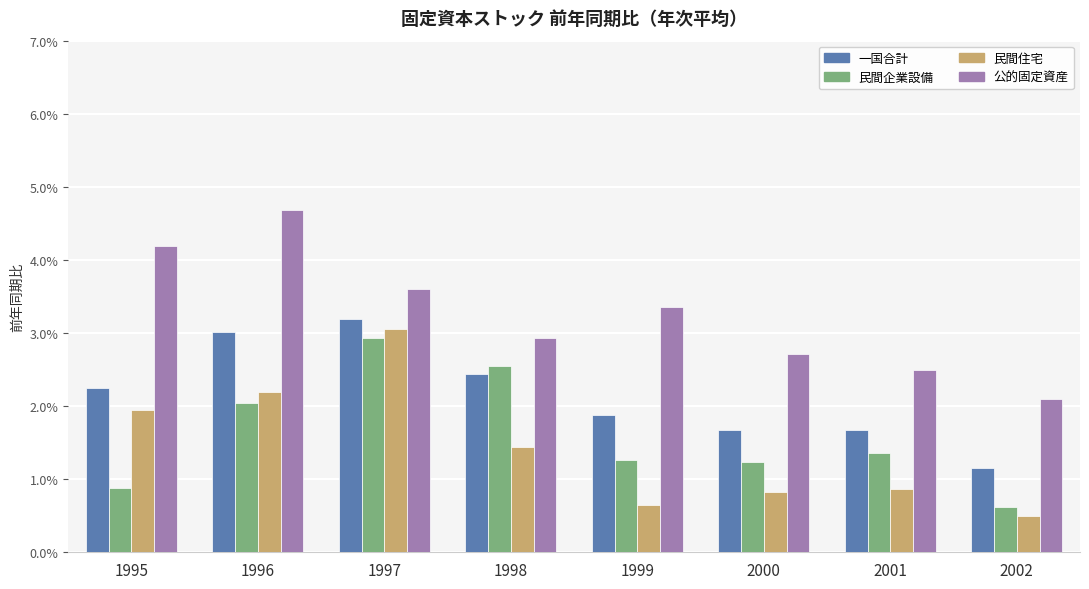

What are all the series names shown in the legend?

一国合計, 民間企業設備, 民間住宅, 公的固定資産